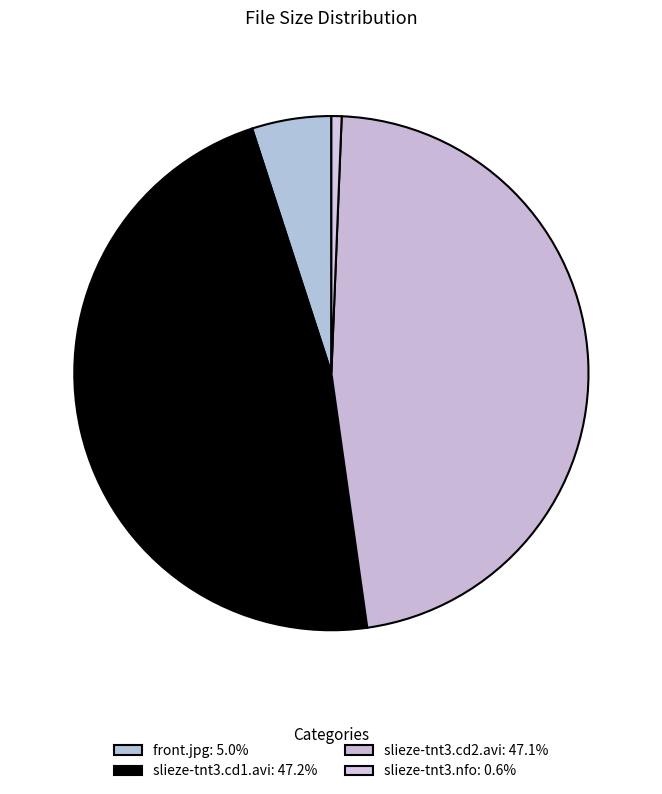

Rank the categories by value from lowest to highest.

slieze-tnt3.nfo, front.jpg, slieze-tnt3.cd2.avi, slieze-tnt3.cd1.avi